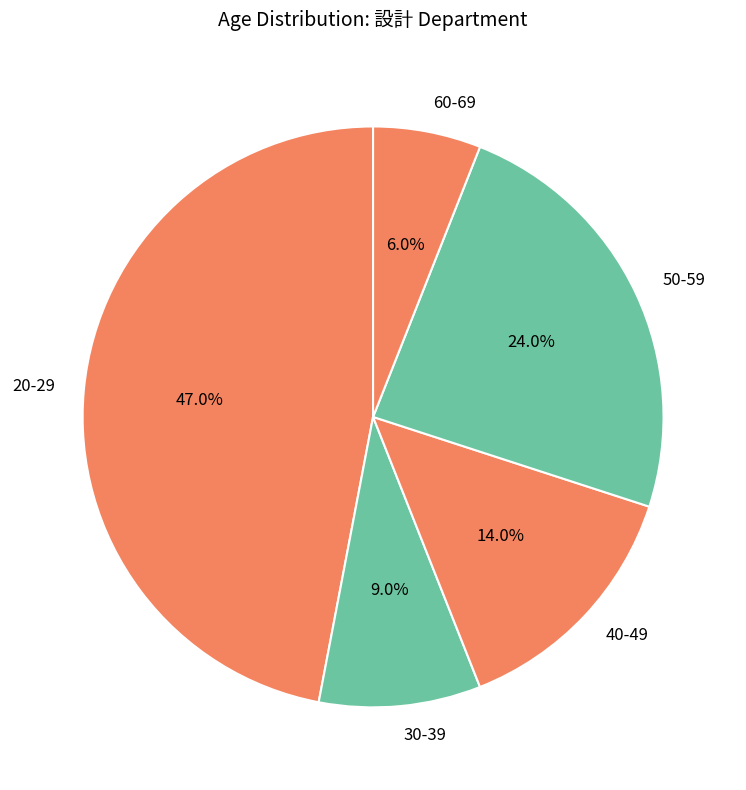

What is the ratio of the value at 50-59 to the value at 20-29?

0.5